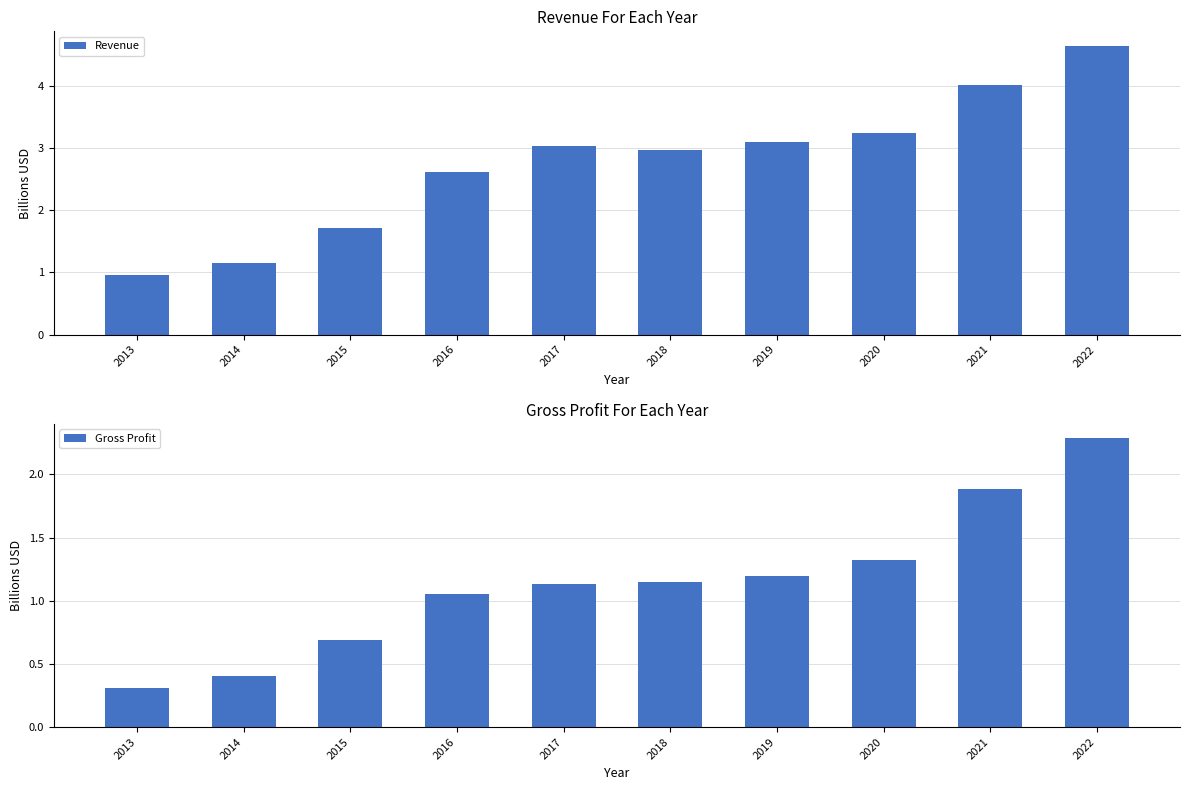

Between 2014 and 2017, which series saw the biggest shift?

Revenue